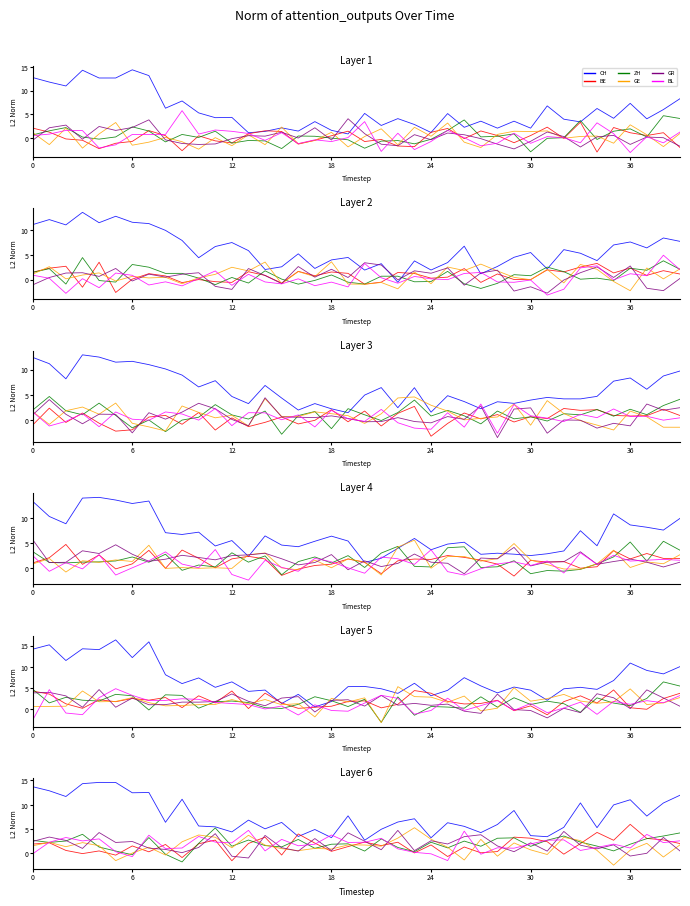

What is the approximate value of ZH at 30?

0.5